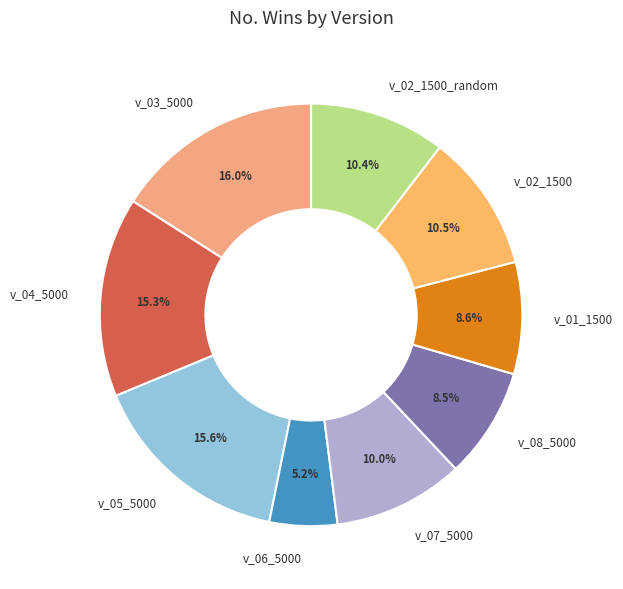

Which category has the smallest portion of the pie?

v_06_5000